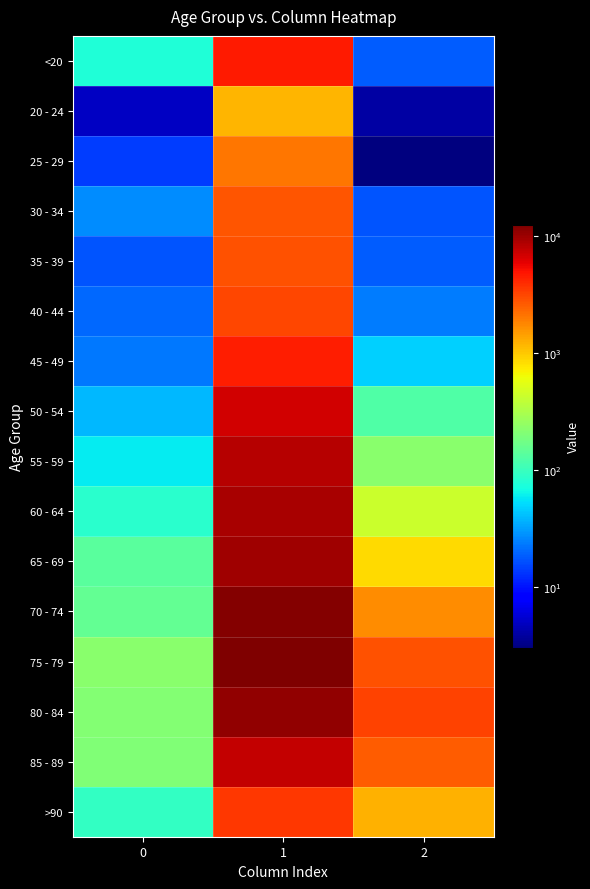

Reading left to right, transcribe all the data shown in this chart.

<20: 0=77	1=4641	2=18
20 - 24: 0=5	1=1191	2=4
25 - 29: 0=14	1=2038	2=3
30 - 34: 0=27	1=2765	2=17
35 - 39: 0=17	1=2814	2=18
40 - 44: 0=20	1=3078	2=24
45 - 49: 0=23	1=4396	2=47
50 - 54: 0=39	1=6803	2=126
55 - 59: 0=59	1=8400	2=227
60 - 64: 0=84	1=9236	2=426
65 - 69: 0=137	1=9883	2=850
70 - 74: 0=153	1=12018	2=1690
75 - 79: 0=220	1=12434	2=2848
80 - 84: 0=209	1=10764	2=3273
85 - 89: 0=206	1=7417	2=2548
>90: 0=93	1=3604	2=1224